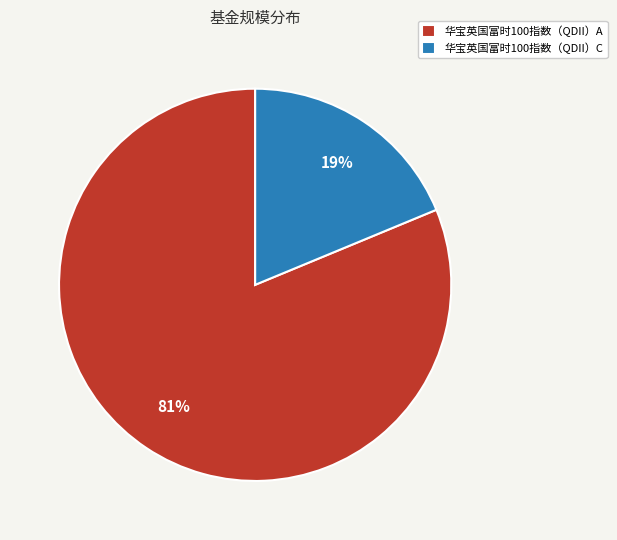

How many slices are in this pie chart?

2